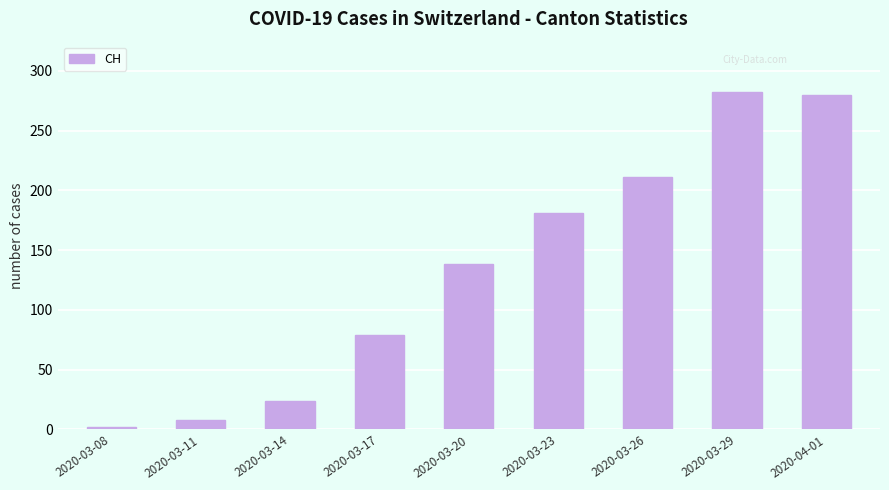

What is the greatest value displayed?

282